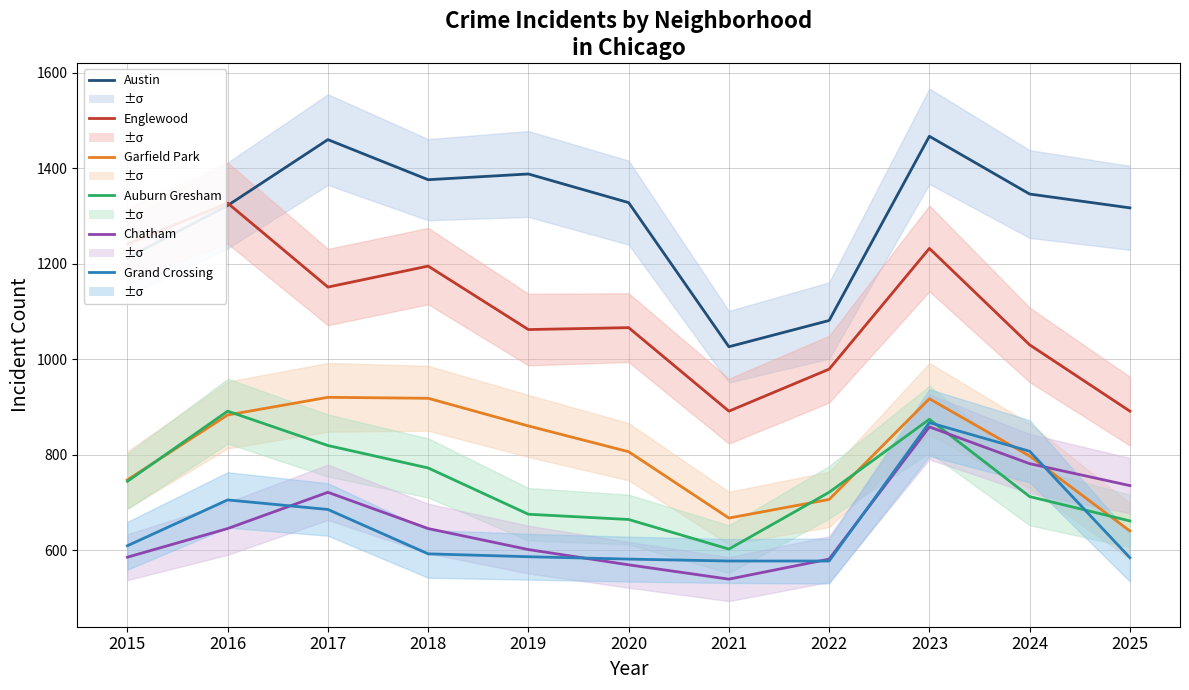

At which label does Auburn Gresham first exceed 721?

2015